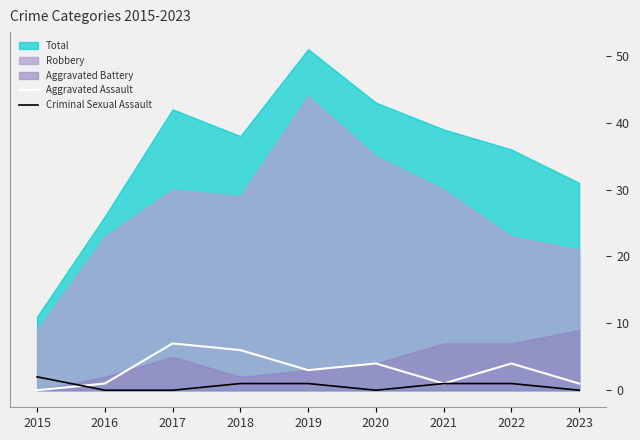

Where do Aggravated Assault and Criminal Sexual Assault first cross each other?

2015 and 2016